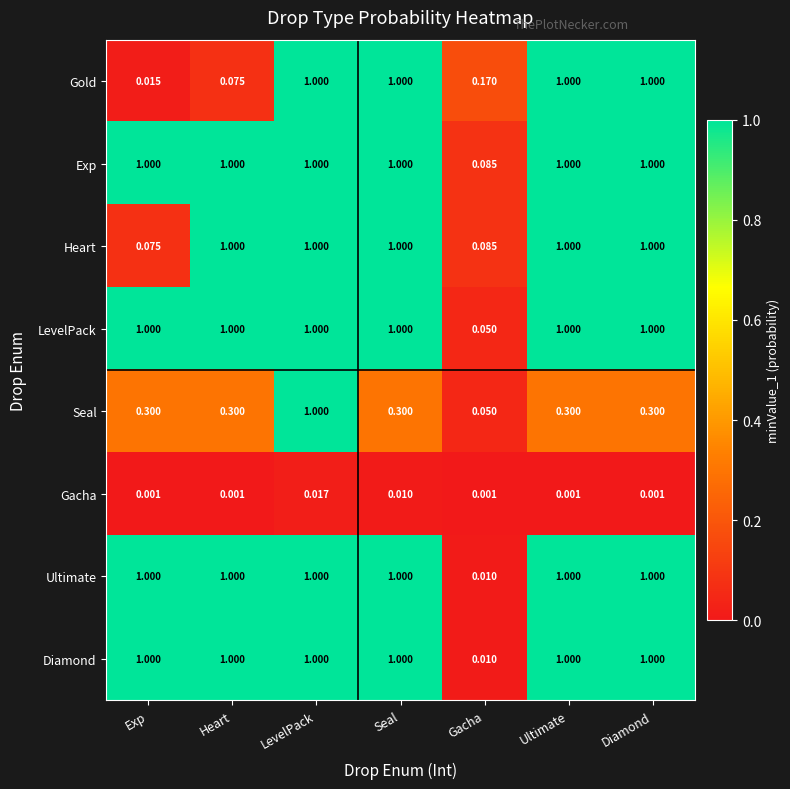

Where is Seal nearest to the value 0?

Gacha